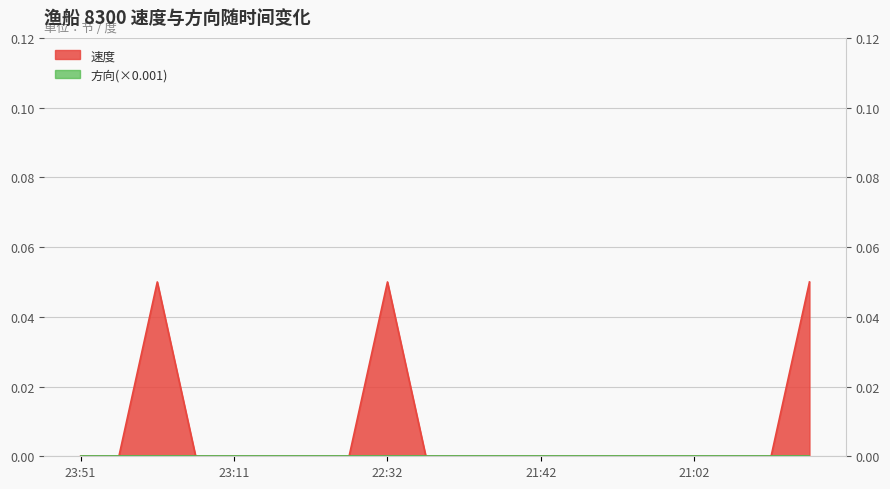

Reading left to right, list all the values displayed in this chart.

23:51=0.0	23:41=0.0	23:31=0.1	23:21=0.0	23:11=0.0	23:01=0.0	22:51=0.0	22:41=0.0	22:32=0.1	22:22=0.0	22:12=0.0	21:52=0.0	21:42=0.0	21:32=0.0	21:22=0.0	21:12=0.0	21:02=0.0	20:52=0.0	20:42=0.0	20:32=0.1